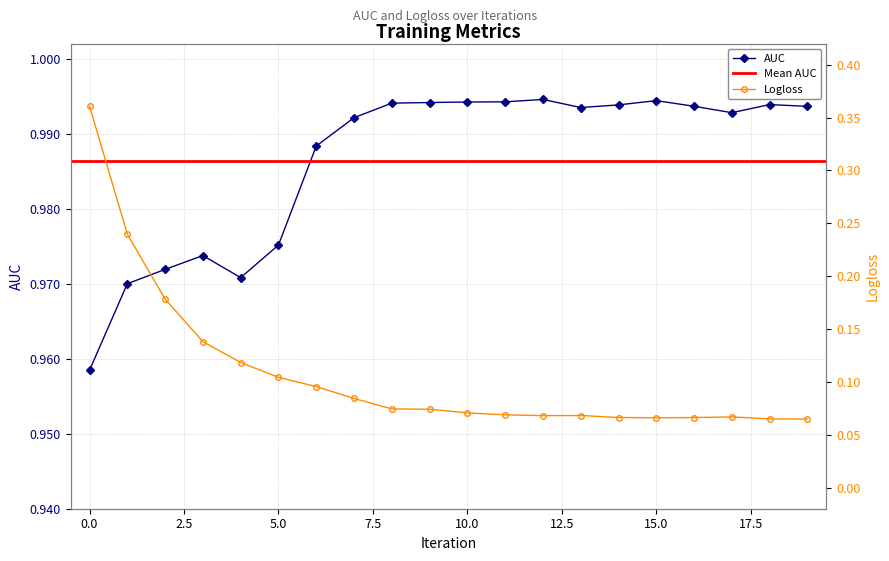

At which category does the chart reach its minimum across all series?

19